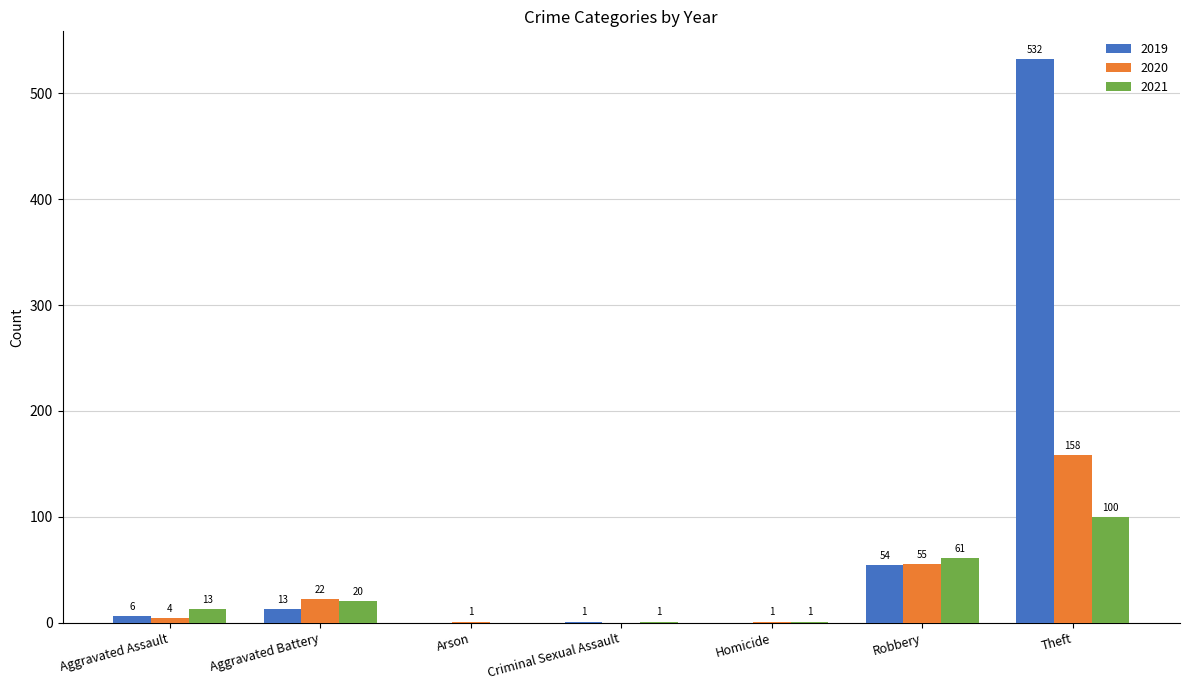

What is the spread (max minus min) of values at Arson?

1